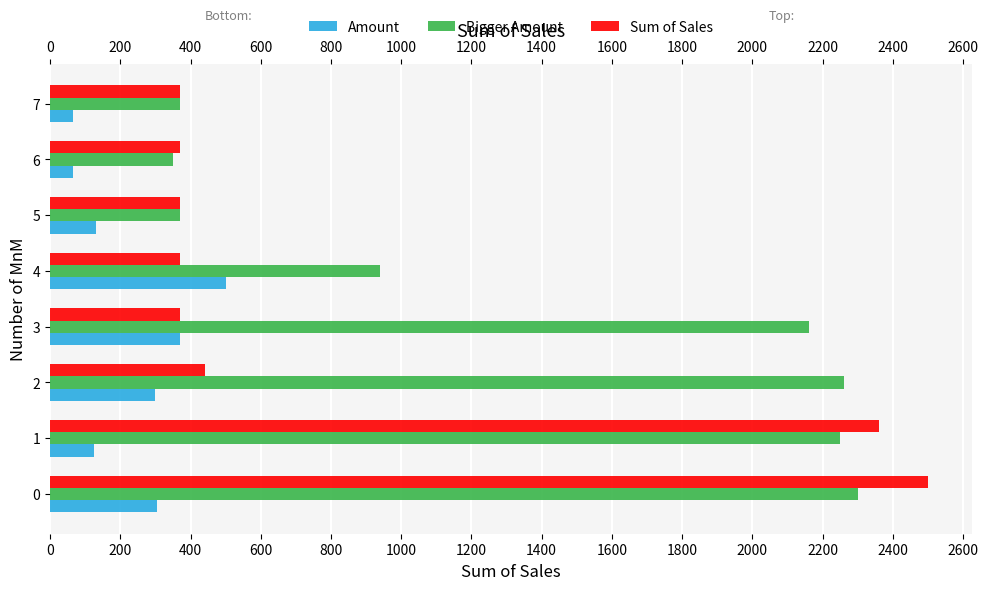

How many data points in Bigger Amount are above 2160?

3